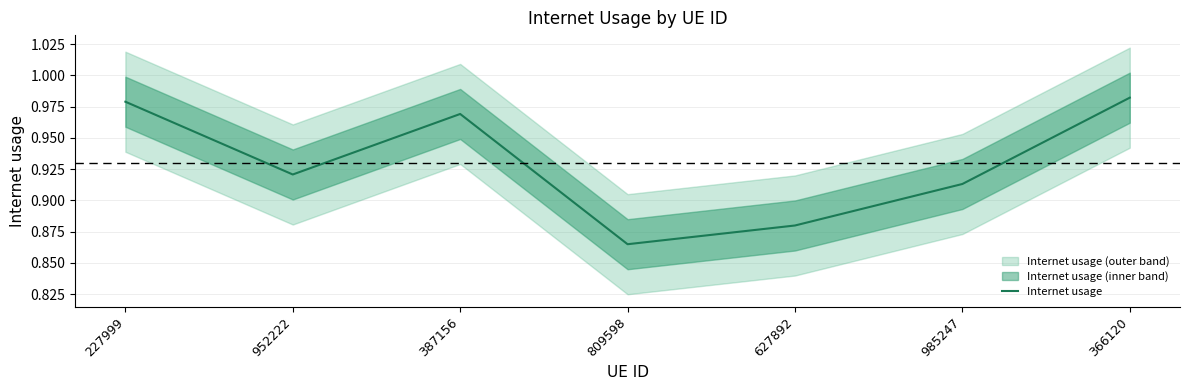

How many interior local valleys (lower than both neighbors) does the data have?

2